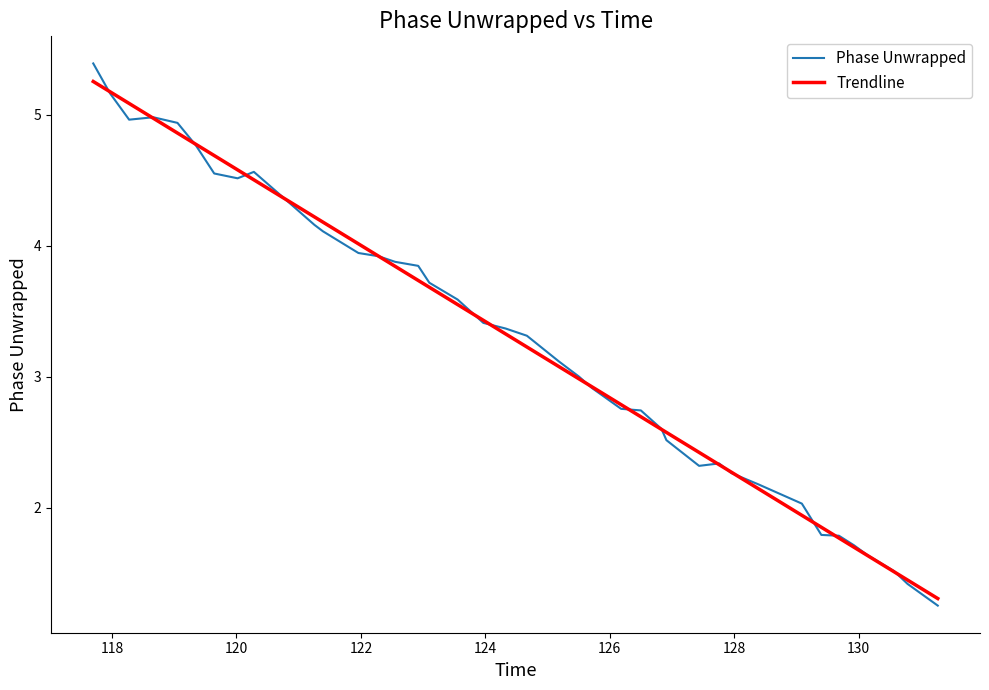

What is the maximum value shown in the chart?

5.4